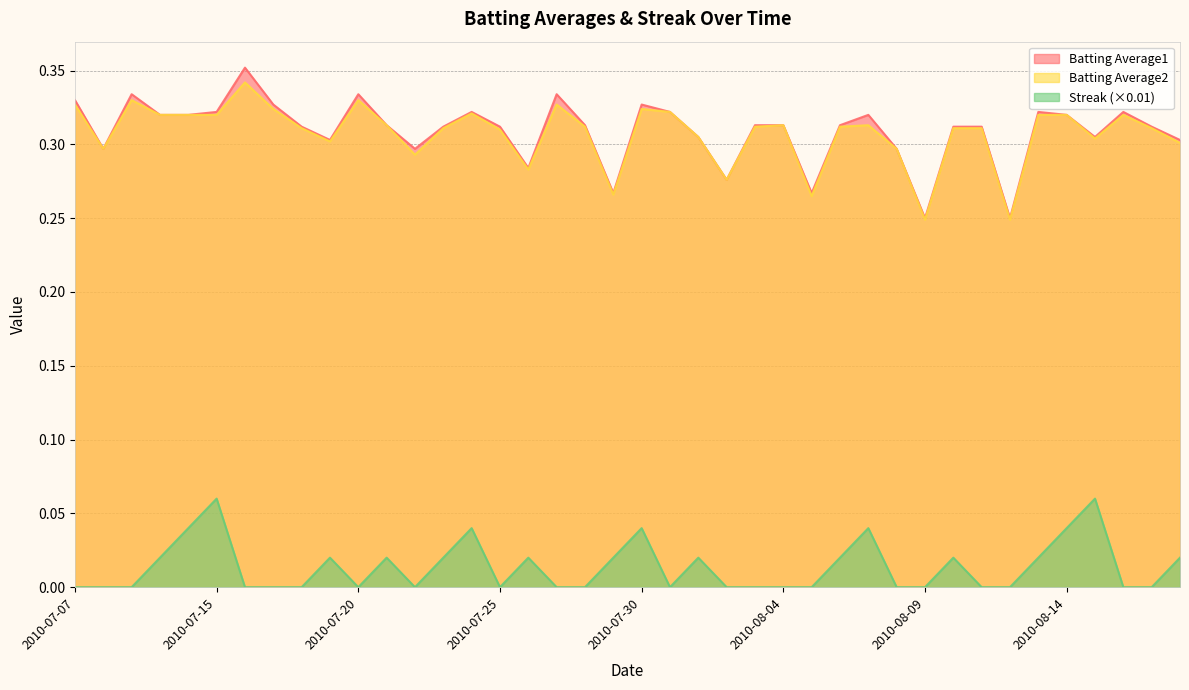

True or false: Batting Average2 and Streak cross at least once.

False